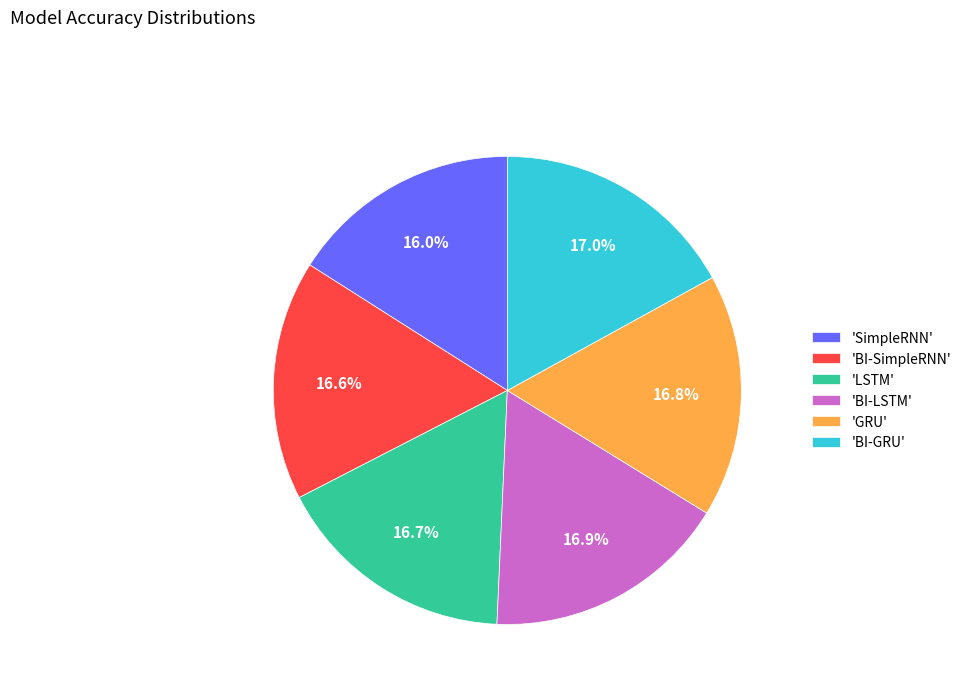

To the nearest percent, what is the difference between the largest and smallest slice percentages?

1%